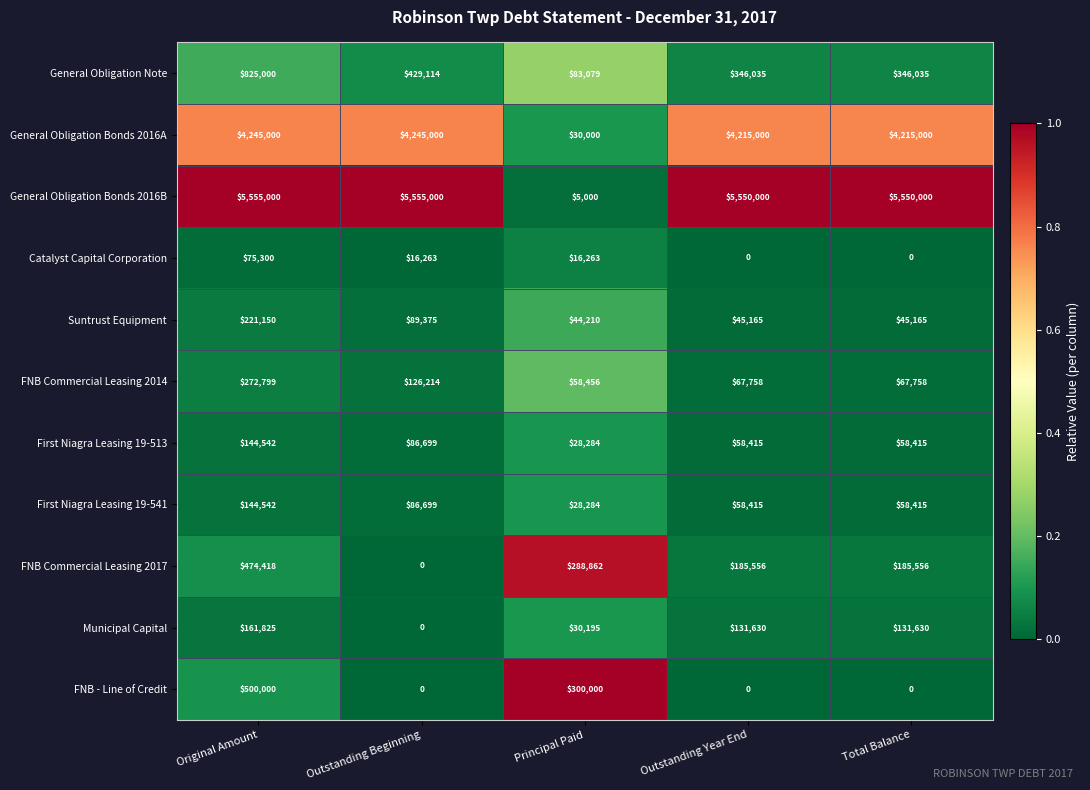

The value of General Obligation Bonds 2016B at Outstanding Year End is 5550000. True or false?

True